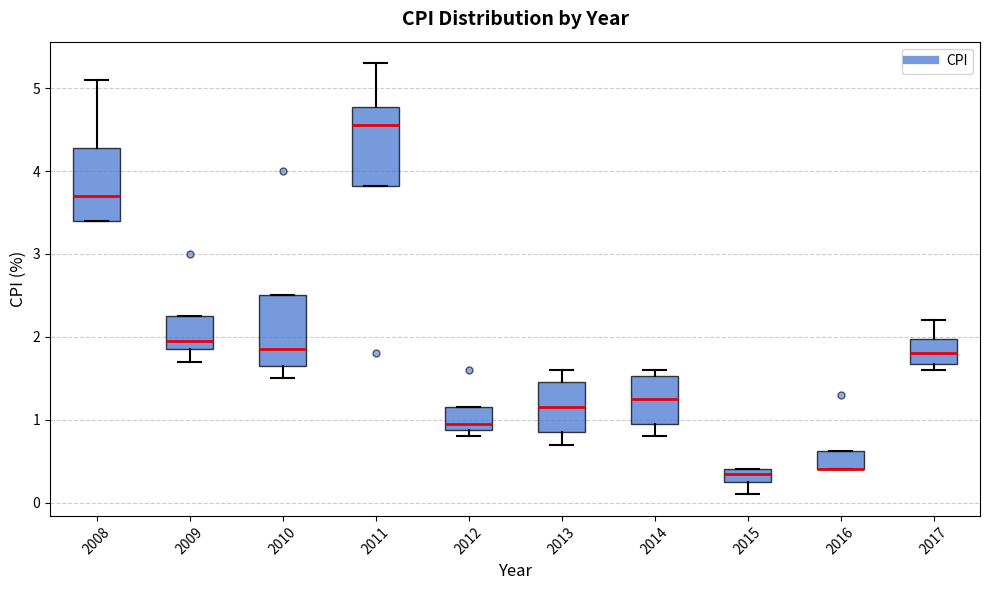

Reading left to right, read every box against the y-axis: the position of its median line, the range the box covers, and the ends of its whiskers. The values are not printed on the chart, so give them approximately, as read against the axis.

2008: median 3.7, box 3.4 to 4.3, whiskers 3.4 to 5.1
2009: median 2.0, box 1.9 to 2.3, whiskers 1.7 to 2.3
2010: median 1.9, box 1.7 to 2.5, whiskers 1.5 to 2.5
2011: median 4.6, box 3.8 to 4.8, whiskers 3.8 to 5.3
2012: median 1.0, box 0.9 to 1.2, whiskers 0.8 to 1.2
2013: median 1.2, box 0.9 to 1.5, whiskers 0.7 to 1.6
2014: median 1.3, box 1.0 to 1.5, whiskers 0.8 to 1.6
2015: median 0.4 (just below the box's upper edge), box 0.3 to 0.4, whiskers 0.1 to 0.4
2016: median 0.4 (drawn on the box's lower edge), box 0.4 to 0.6, whiskers 0.4 to 0.6
2017: median 1.8, box 1.7 to 2.0, whiskers 1.6 to 2.2